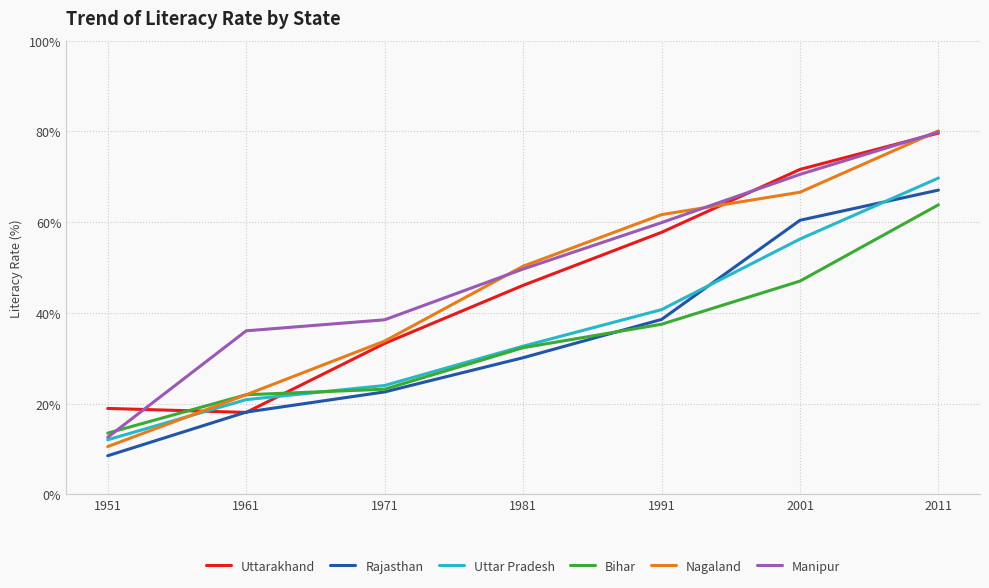

Which series ends up on top after the final intersection of Uttar Pradesh and Bihar?

Uttar Pradesh